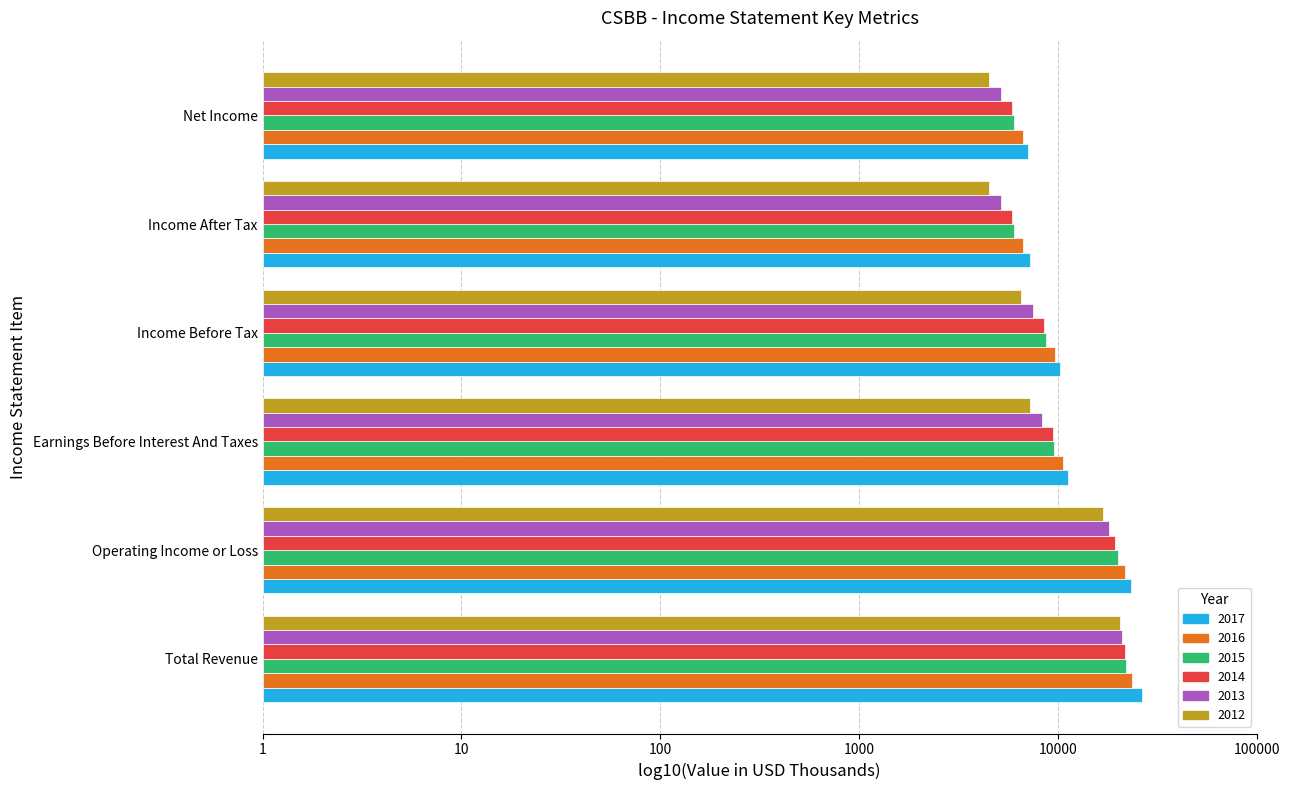

Is the value of 2017 at Net Income greater than the value of 2013 at Income After Tax?

Yes